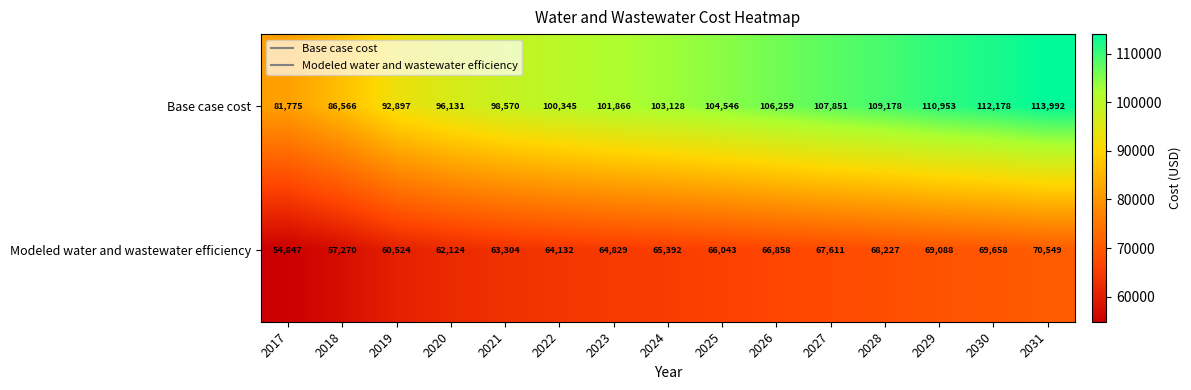

What is the spread (max minus min) of values at 2019?

32373